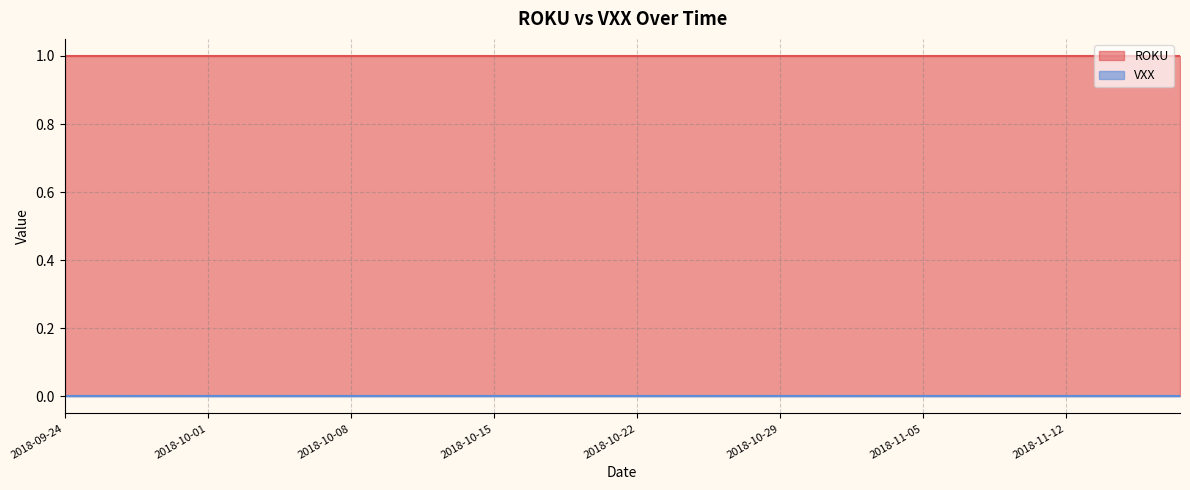

What is the total value across all series at 2018-09-26?

1